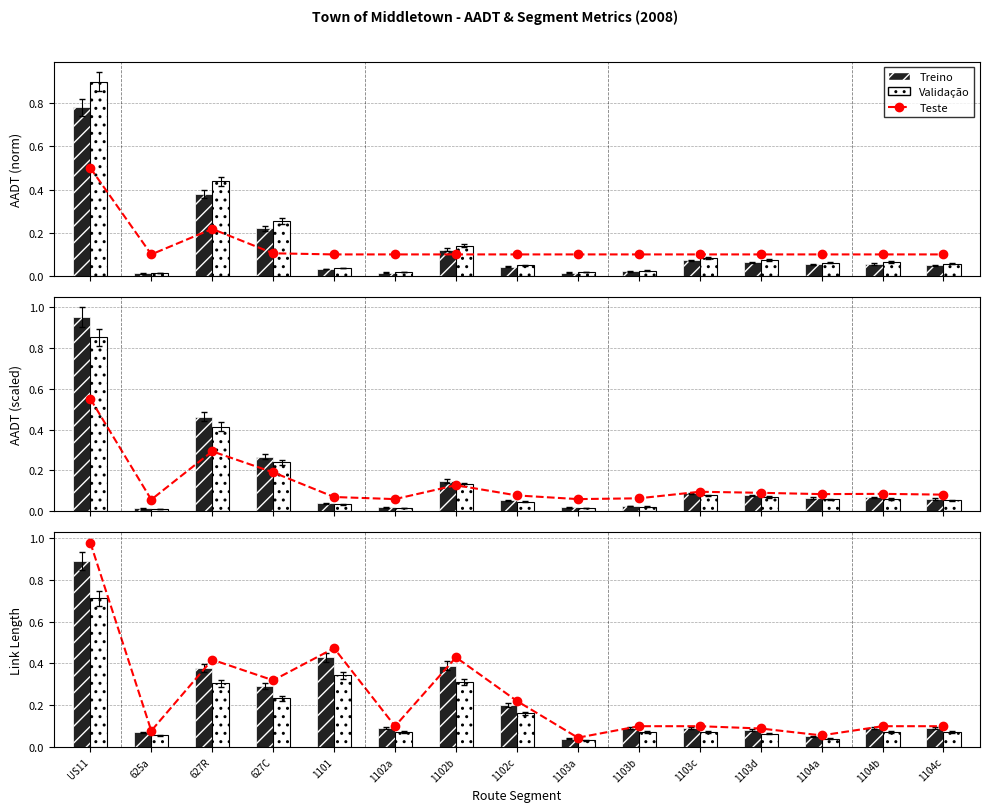

Rank the series by their maximum value, from lowest to highest.

Validação, Treino, Teste